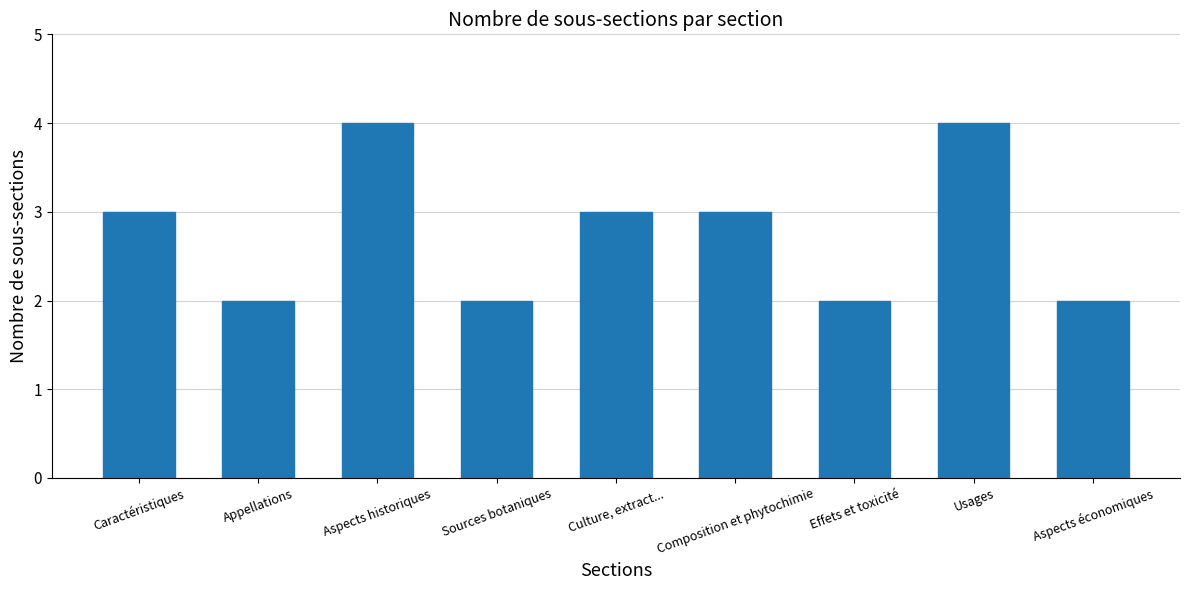

Between Culture, extract... and Appellations, which is larger?

Culture, extract...